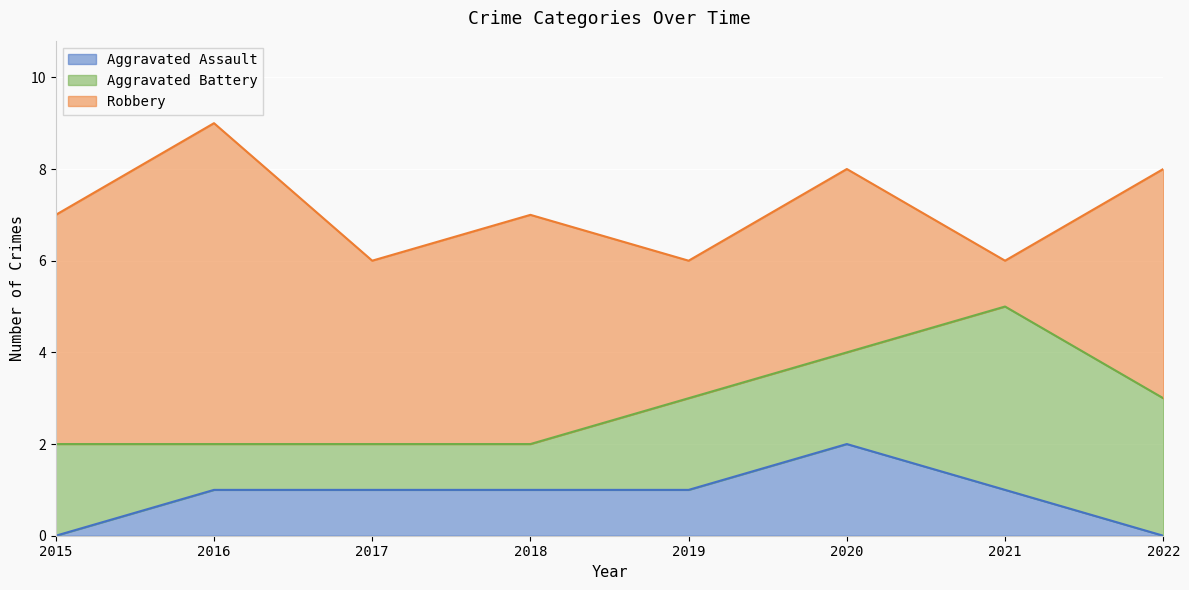

At which category is the sum across all series the highest?

2016